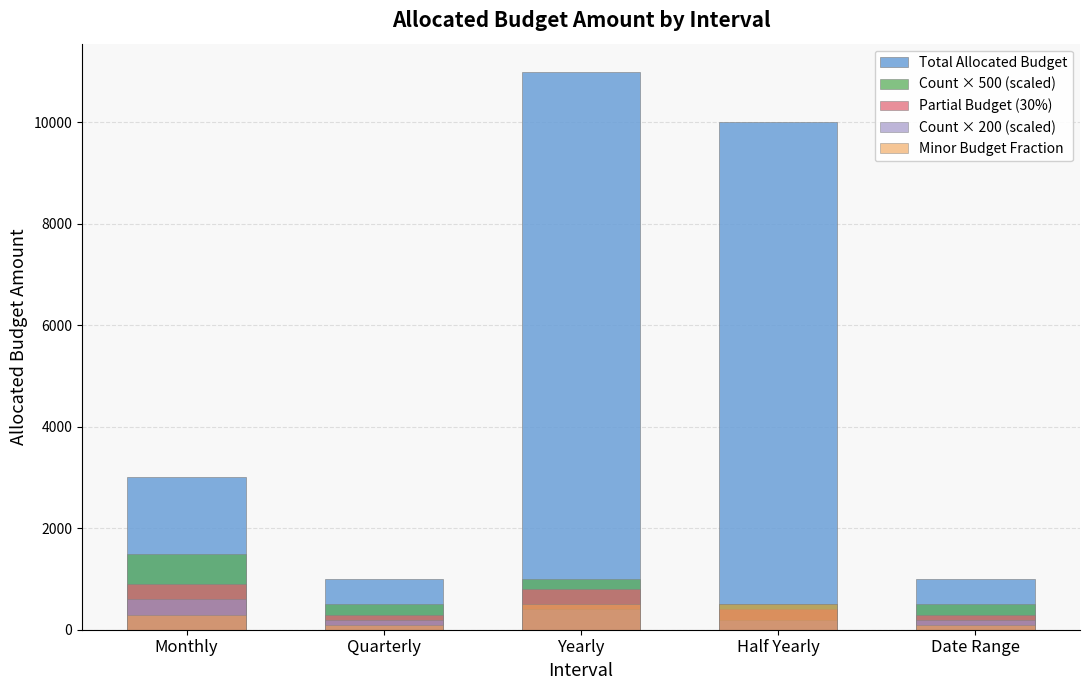

The value of Partial Budget (30%) at Monthly is 900. True or false?

True